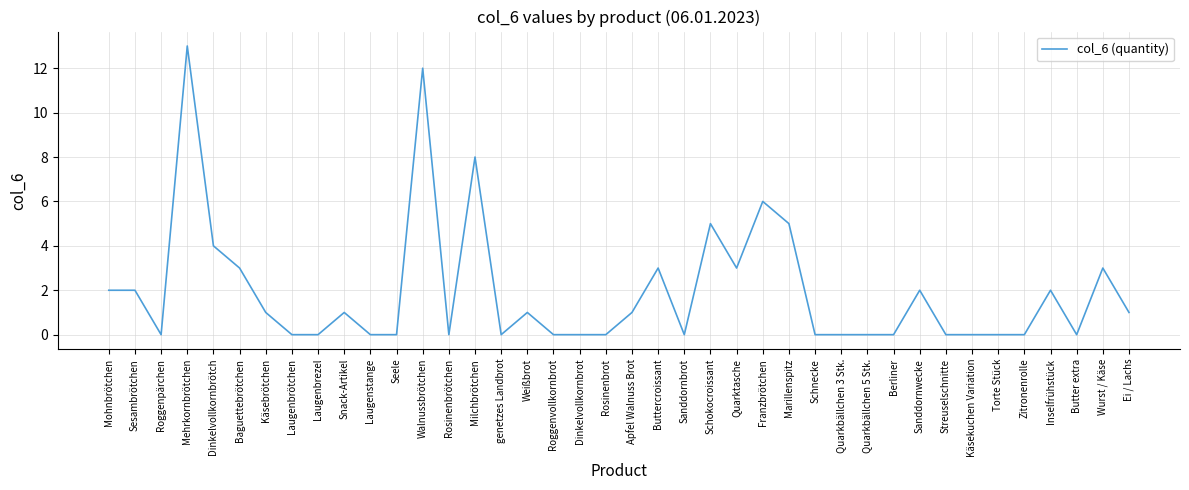

Which label corresponds to the largest value in the chart?

Mehrkornbrötchen